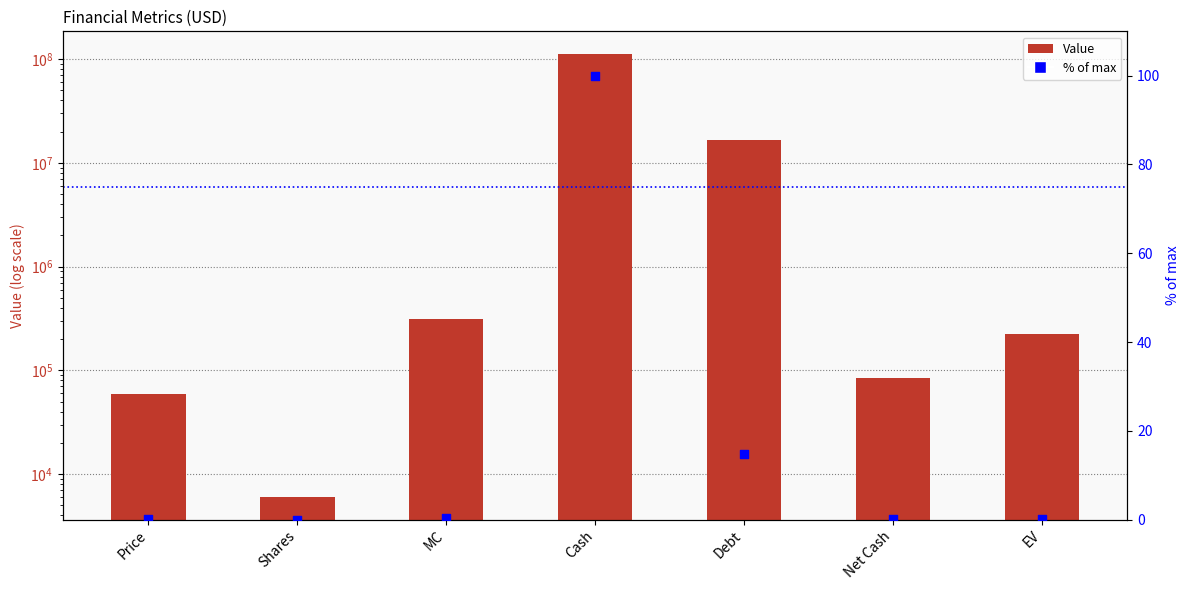

What are all the series names shown in the legend?

Value, % of max